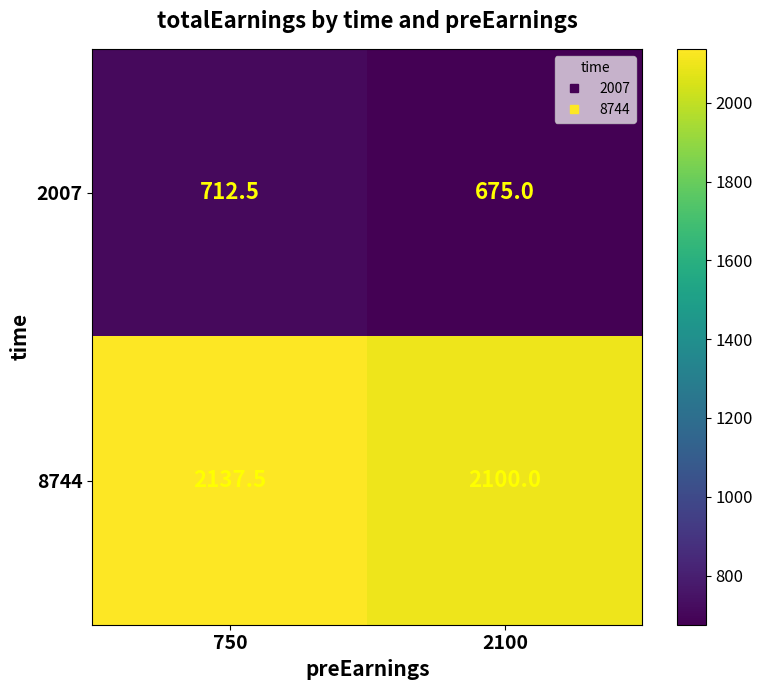

How many categories are shown in the chart?

2